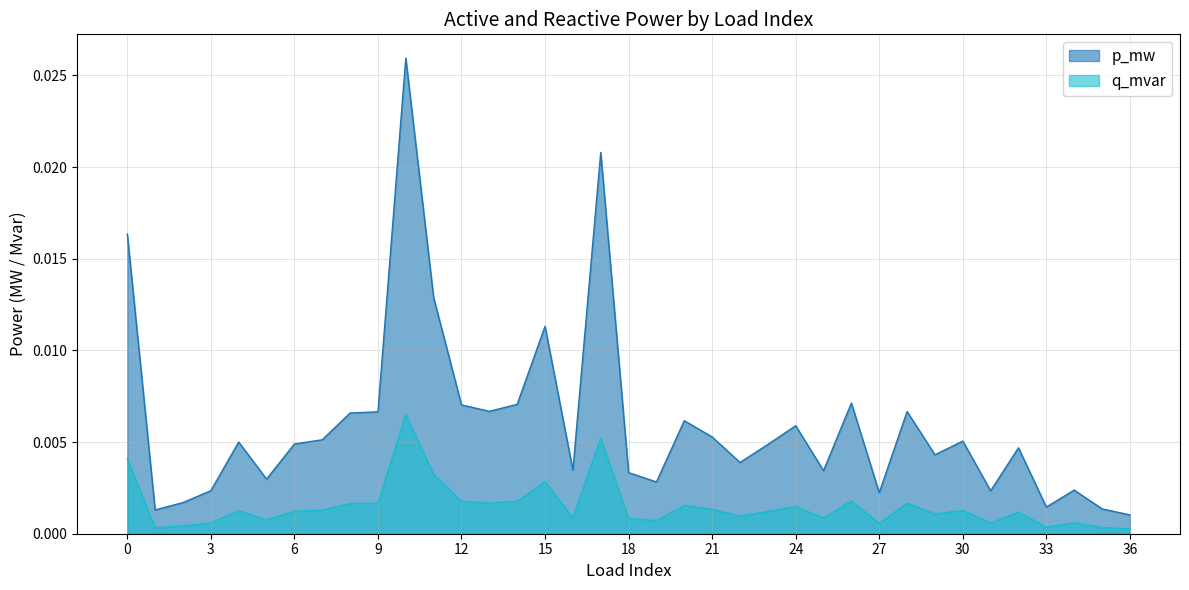

Which series has the widest spread of values?

p_mw